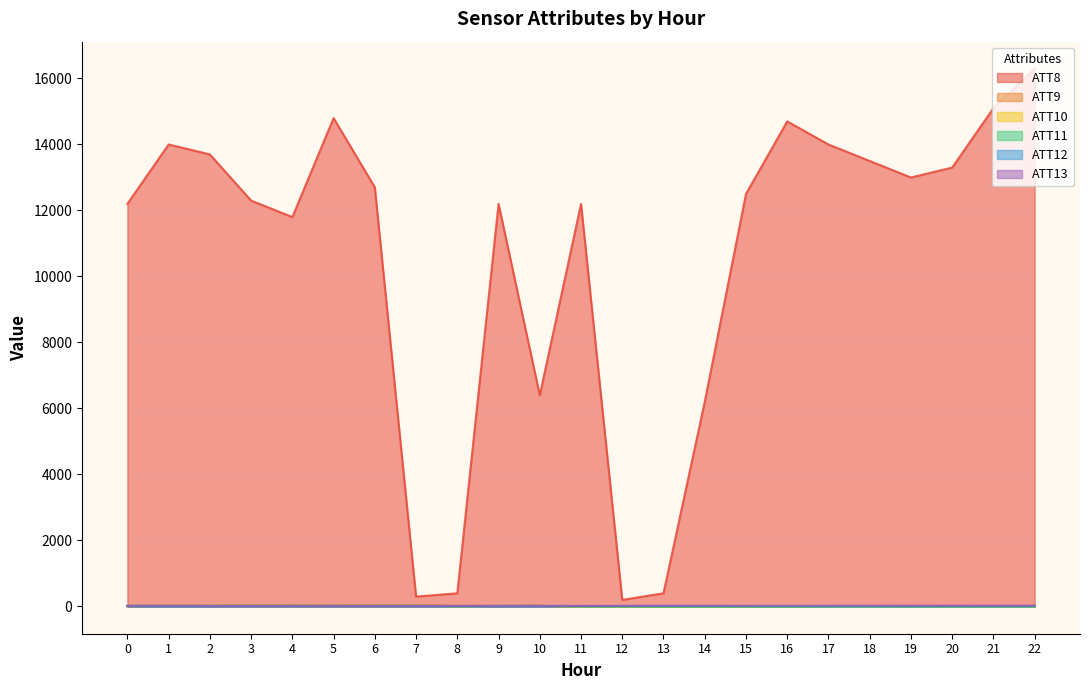

The ATT8 series shows 12300.0 at 3. True or false?

True